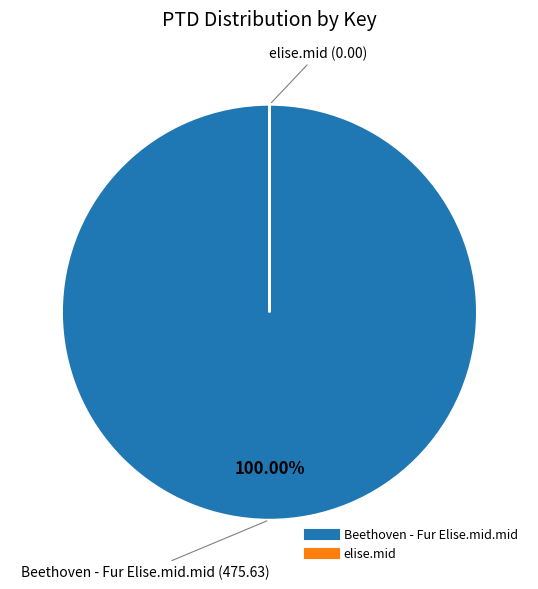

Which category accounts for the majority?

Beethoven - Fur Elise.mid.mid